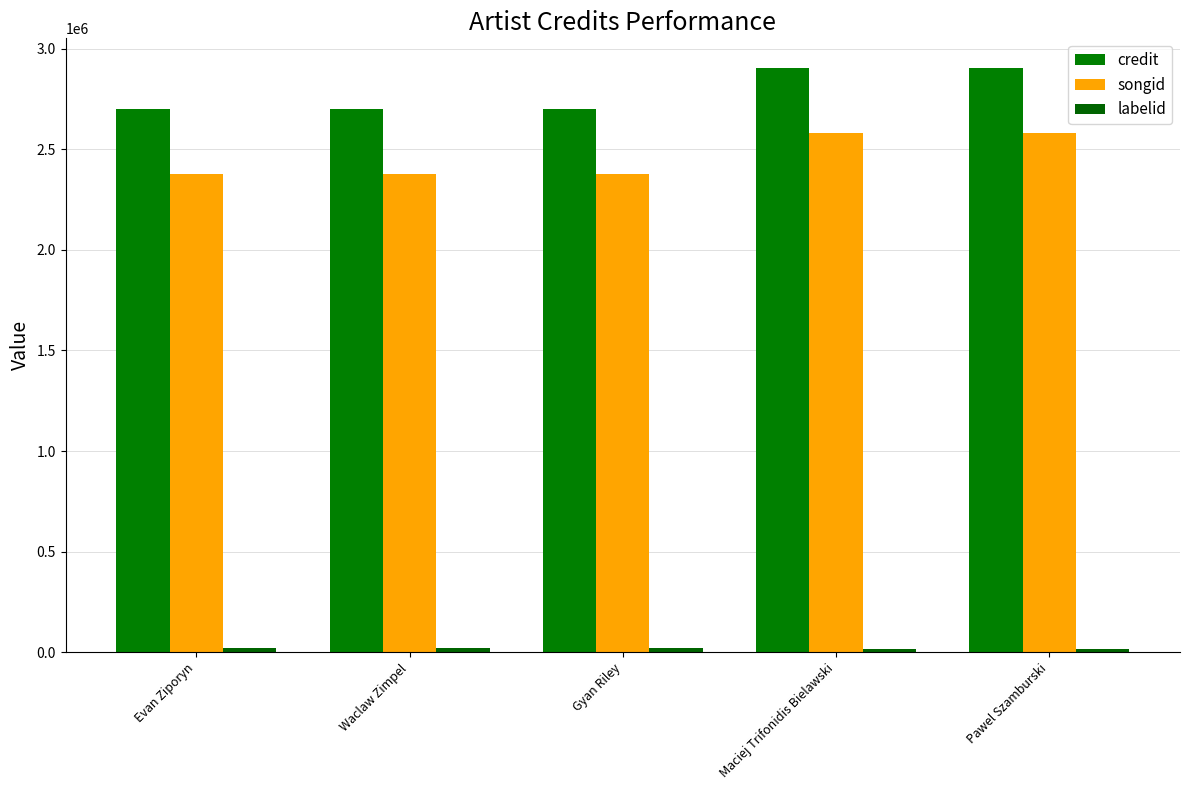

The songid series shows 1698208 at Maciej Trifonidis Bielawski. True or false?

False